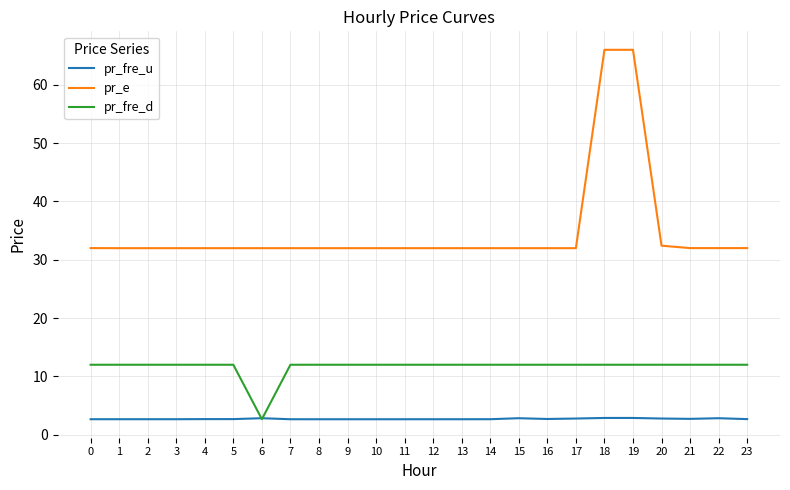

List the series in order of their overall mean, highest first.

pr_e, pr_fre_d, pr_fre_u